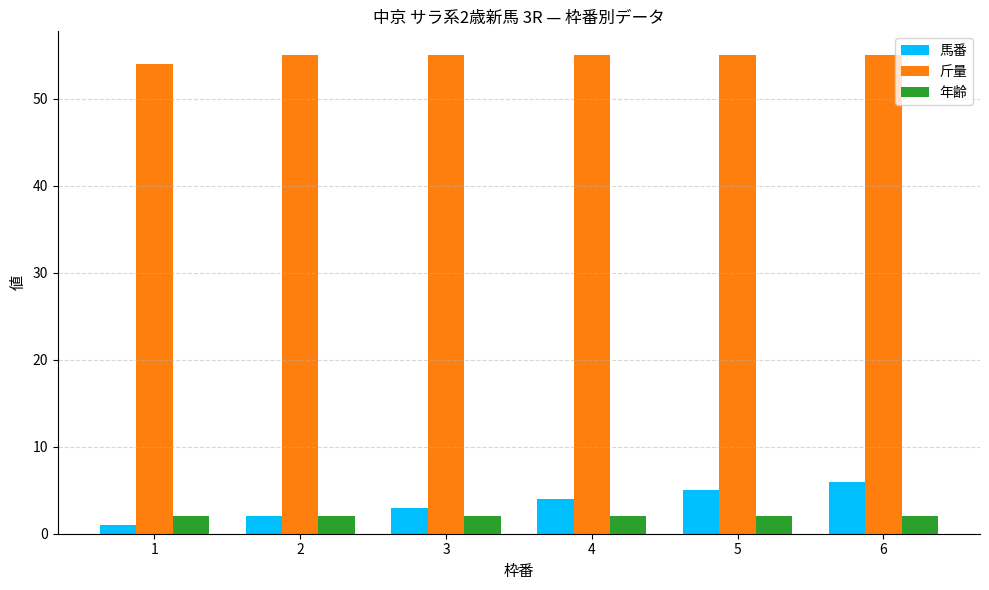

How many bars are there in each group?

3